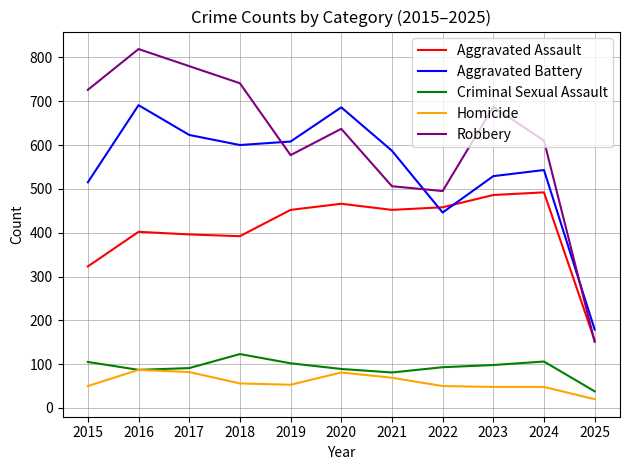

Rank the series by their maximum value, from highest to lowest.

Robbery, Aggravated Battery, Aggravated Assault, Criminal Sexual Assault, Homicide